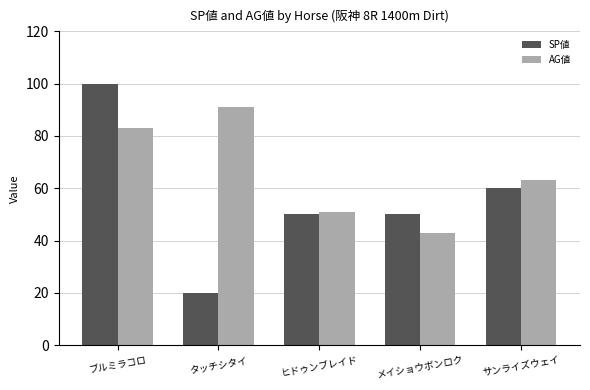

Reading left to right, extract all data points from this chart.

SP値: ブルミラコロ=100	タッチシタイ=20	ヒドゥンブレイド=50	メイショウボンロク=50	サンライズウェイ=60
AG値: ブルミラコロ=83	タッチシタイ=91	ヒドゥンブレイド=51	メイショウボンロク=43	サンライズウェイ=63